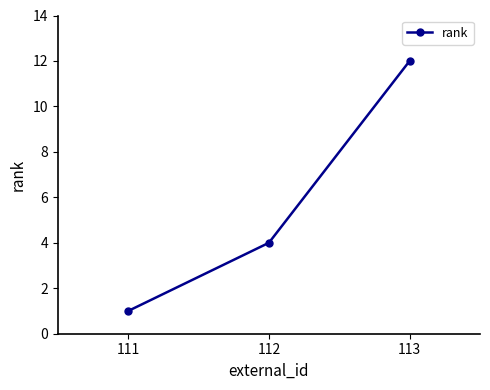

Does the chart have visible grid lines?

No